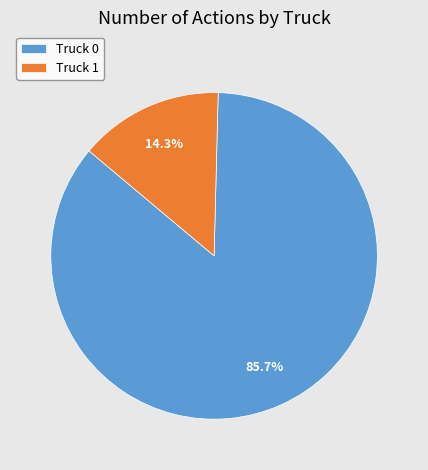

Do Truck 1 and Truck 0 together represent more than half of the pie?

Yes